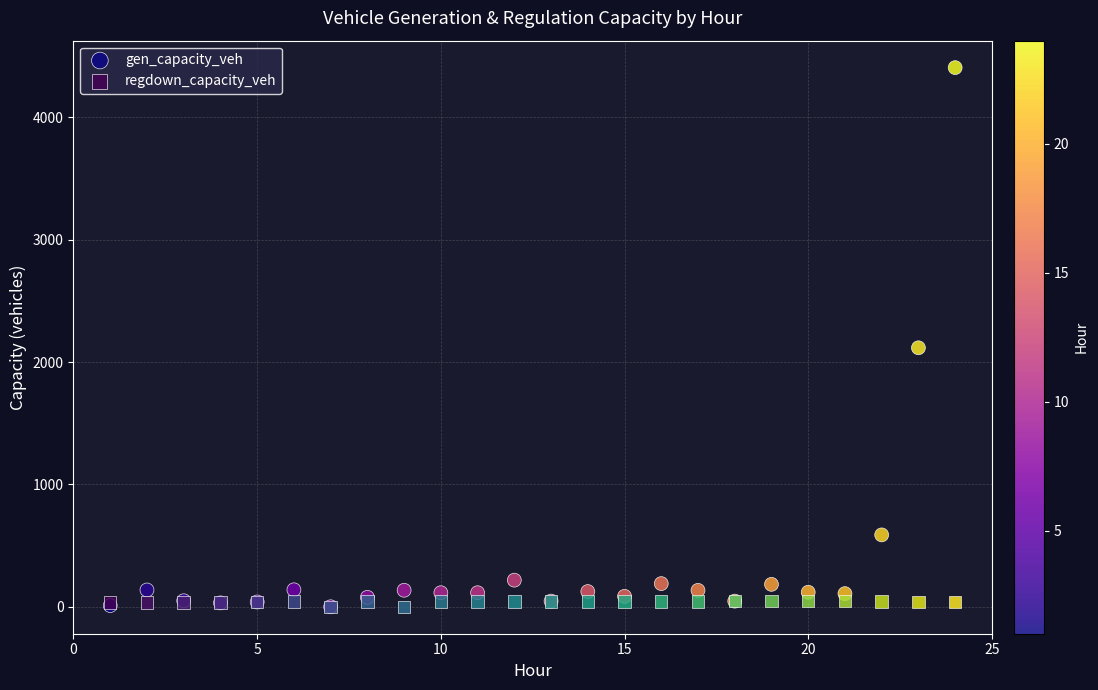

Across all series, what Y value is closest to 2203?

2116.8